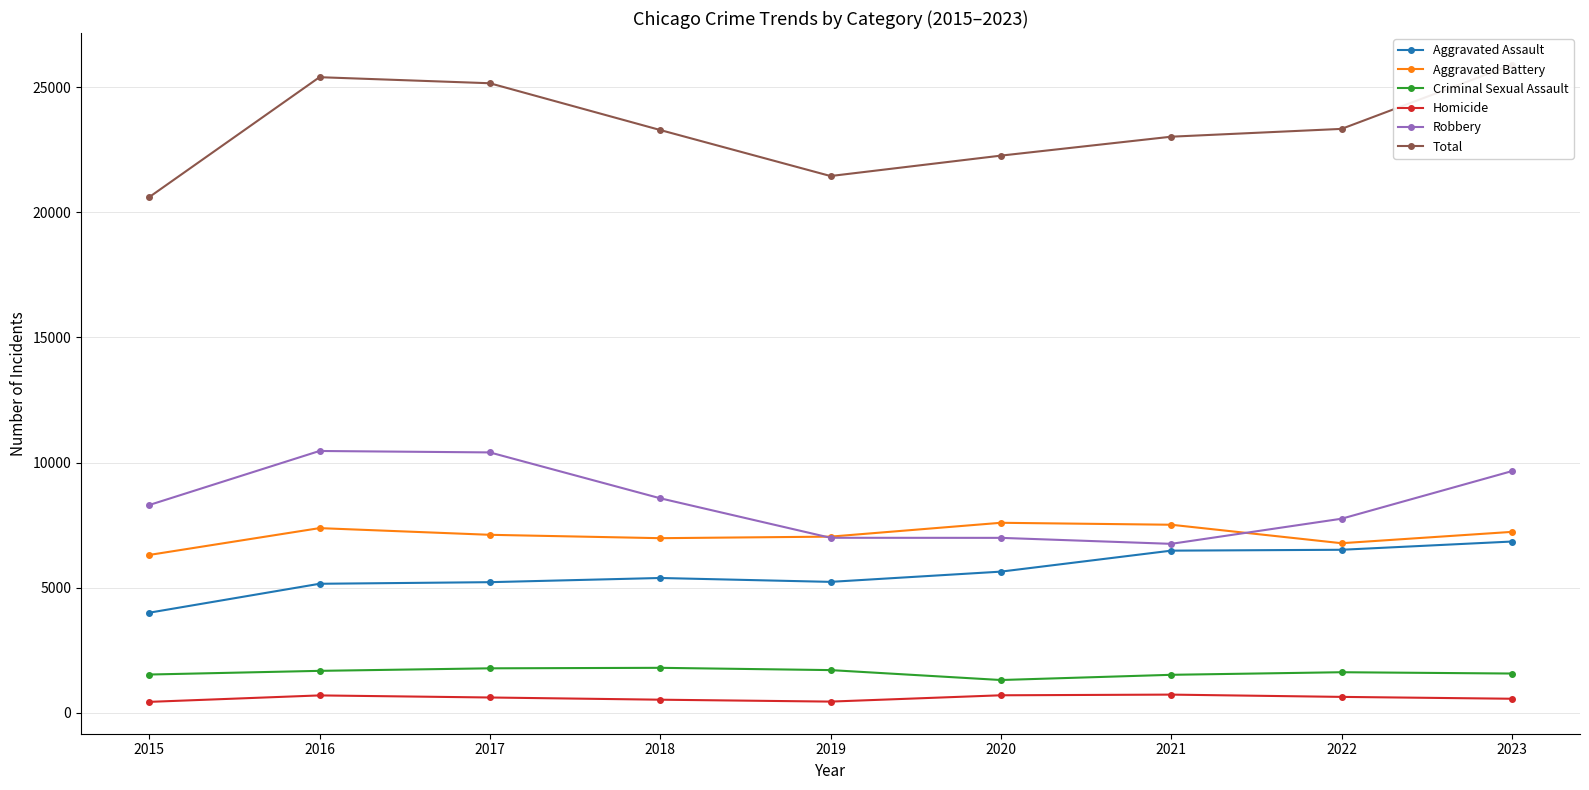

True or false: Homicide has more than 1 interior local peaks.

True